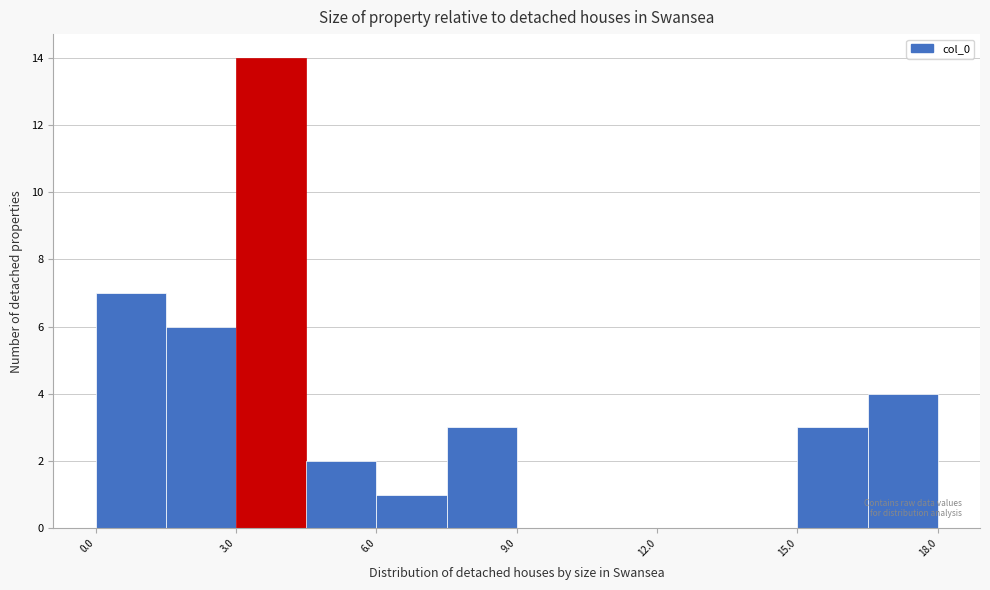

Around what value on the x-axis is the tallest bar? Give the approximate position of its centre, as read against the axis.

4.0